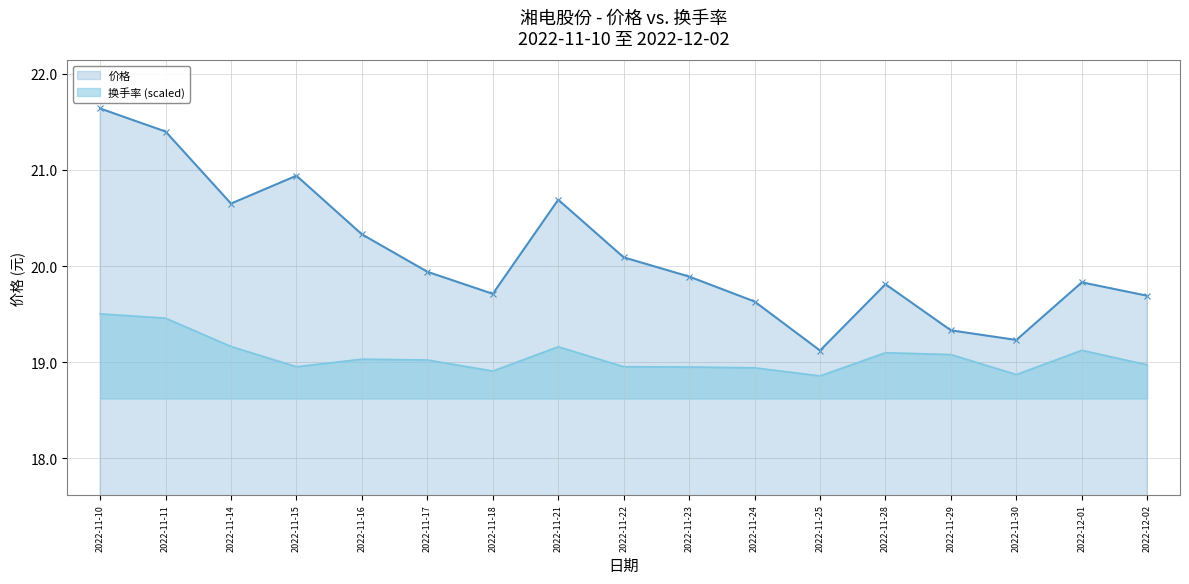

Which series has the largest total across all categories?

价格